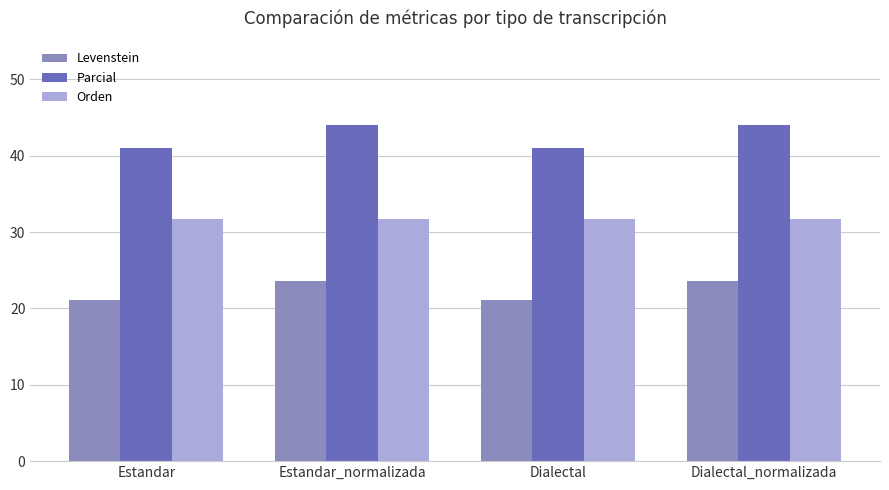

Reading left to right, transcribe all the data shown in this chart.

Levenstein: Estandar=21.1	Estandar_normalizada=23.6	Dialectal=21.1	Dialectal_normalizada=23.6
Parcial: Estandar=41.0	Estandar_normalizada=44.1	Dialectal=41.0	Dialectal_normalizada=44.1
Orden: Estandar=31.7	Estandar_normalizada=31.7	Dialectal=31.7	Dialectal_normalizada=31.7